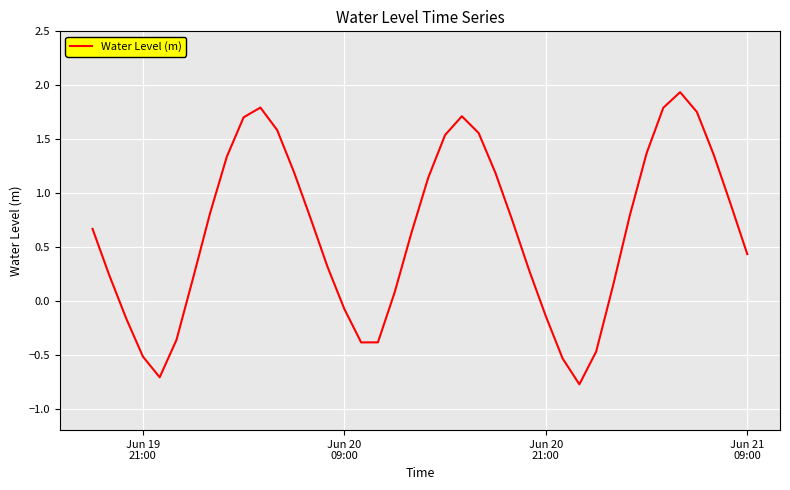

What is the minimum value shown in the chart?

-0.8